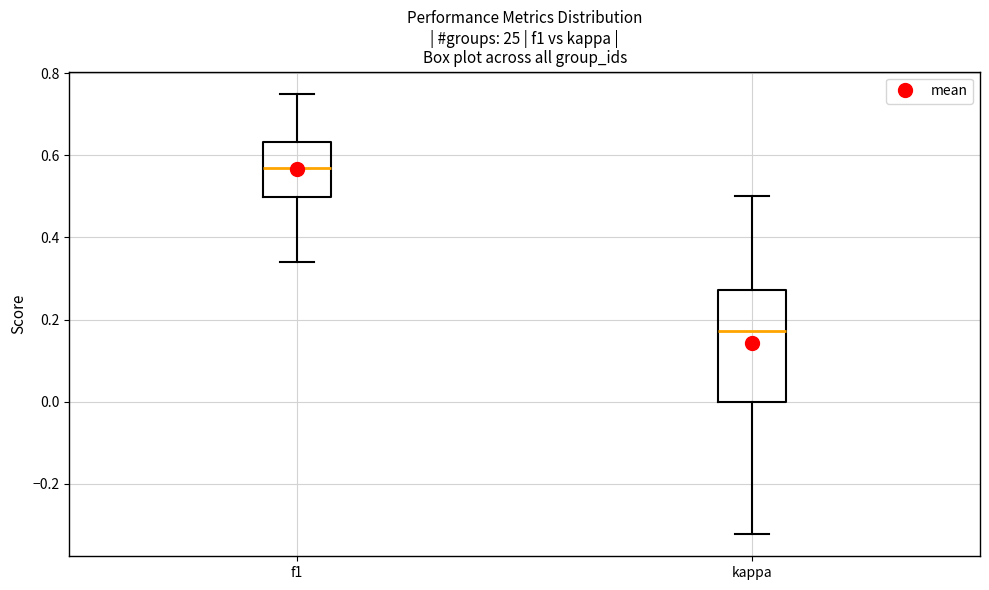

Which box has the lowest median line?

kappa